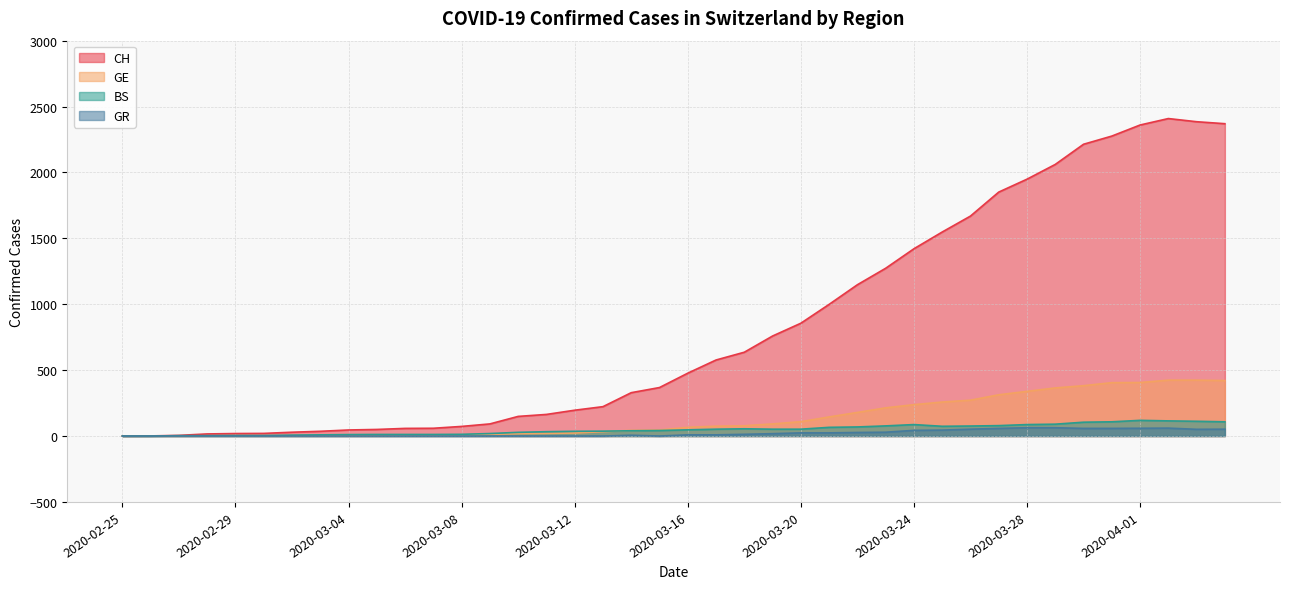

Which series has the largest total across all categories?

CH